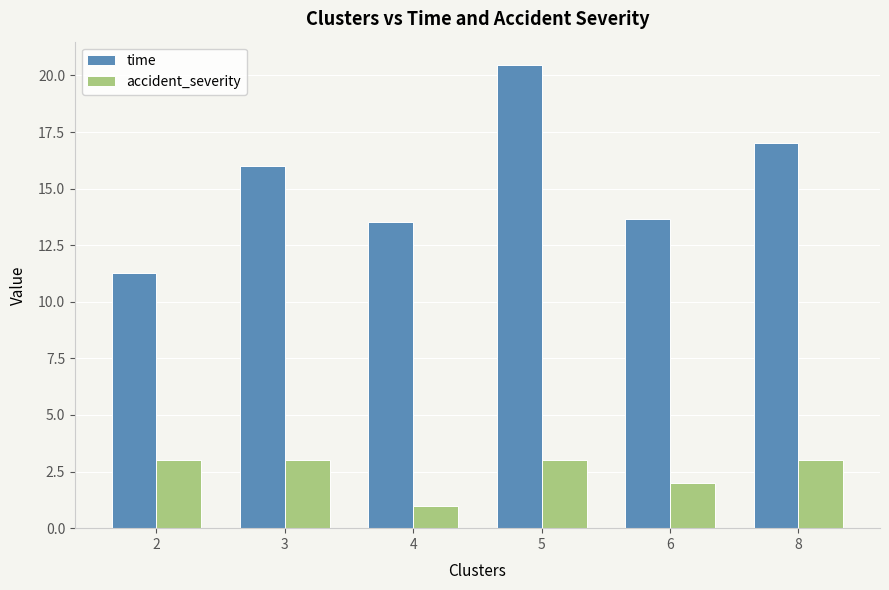

Count the accident_severity values in the range 2 to 3.

5